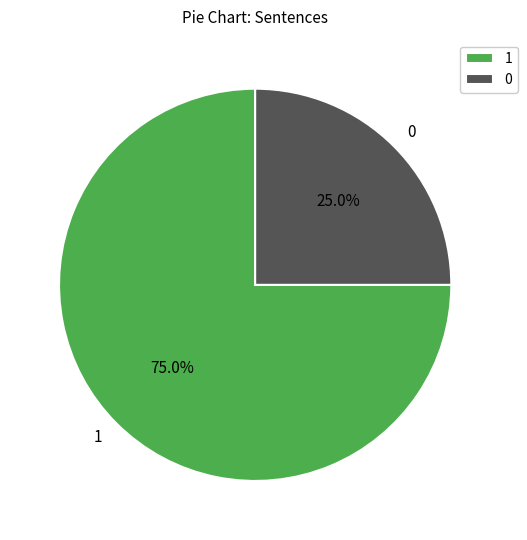

Approximately how many times larger is the value at 1 compared to 0?

3.0